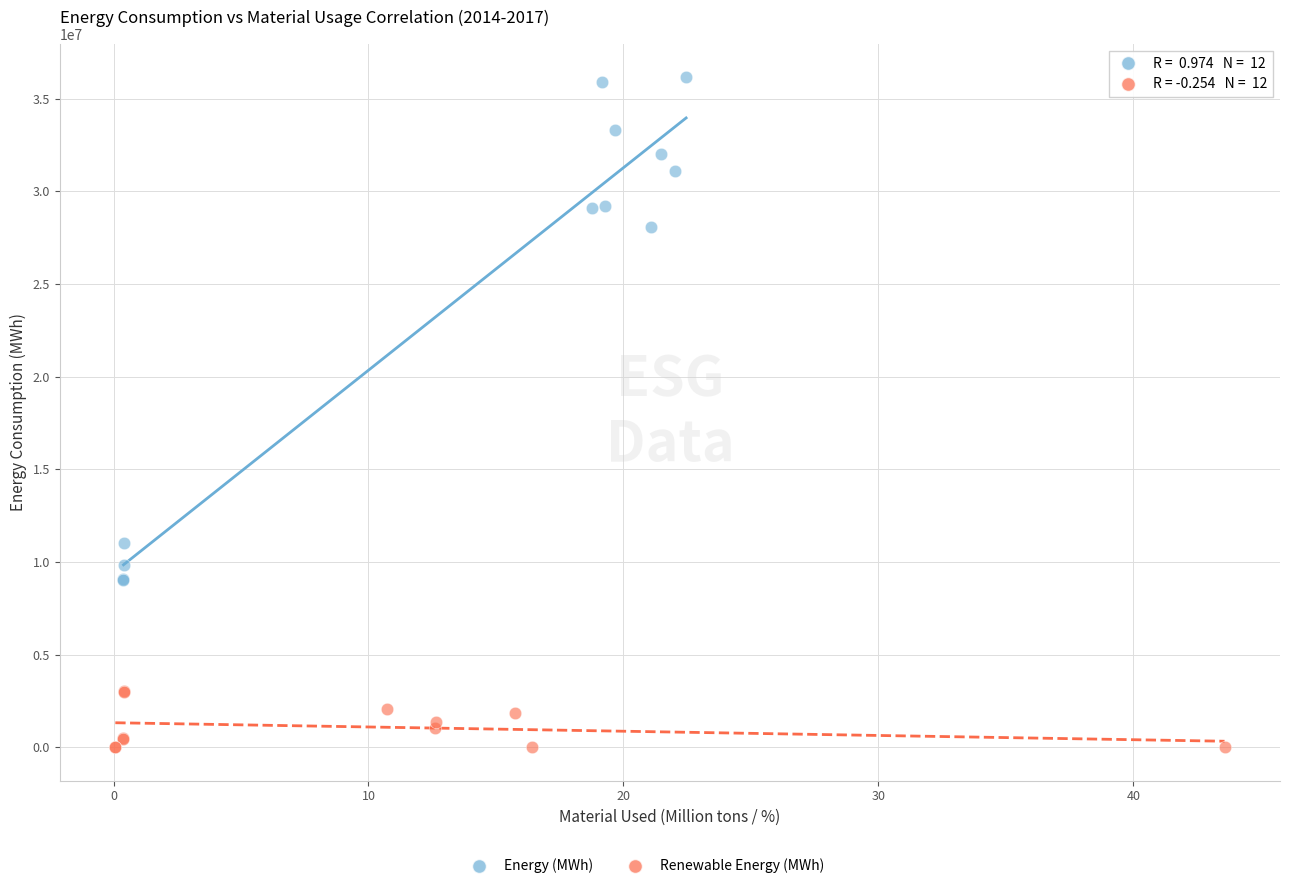

Which series reaches the minimum Y coordinate?

Renewable Energy (MWh)